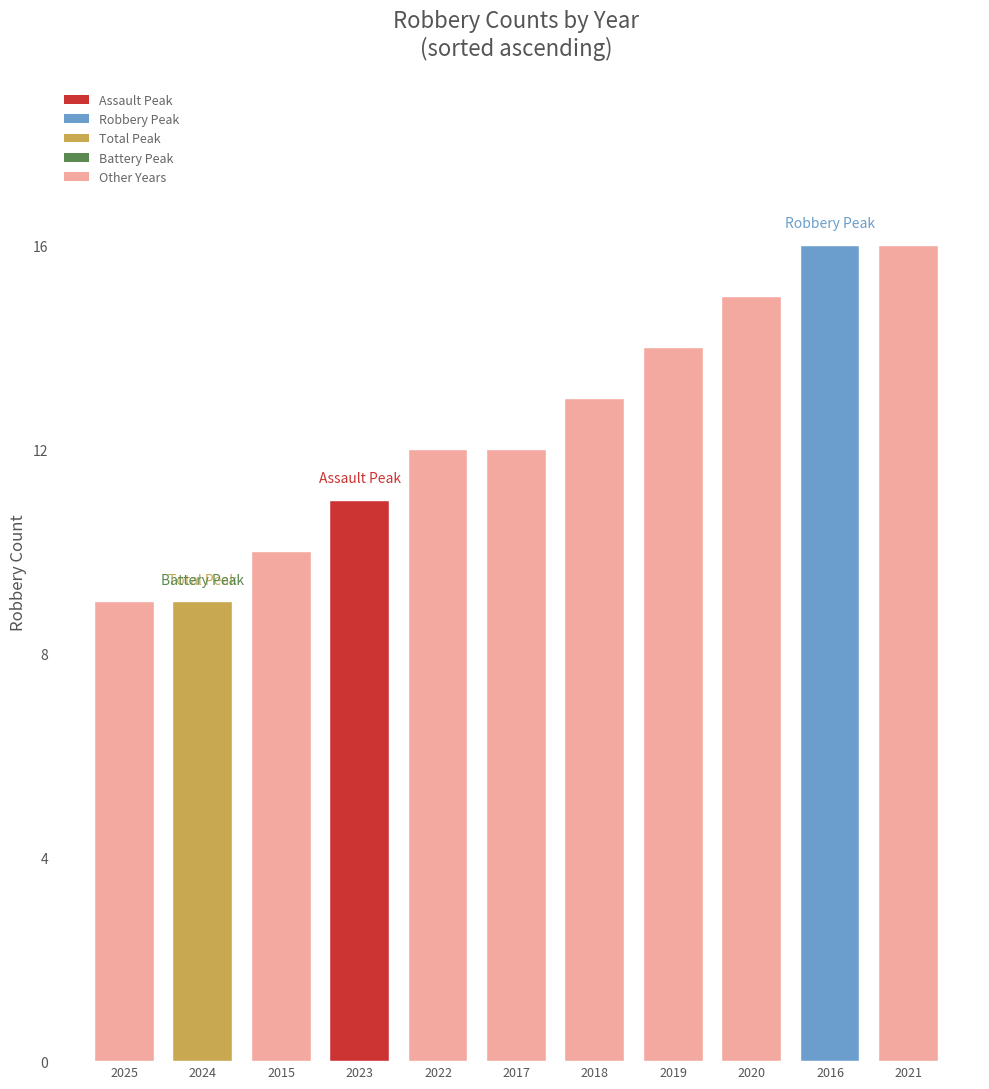

What is the label of the 1st bar from the left?

2025